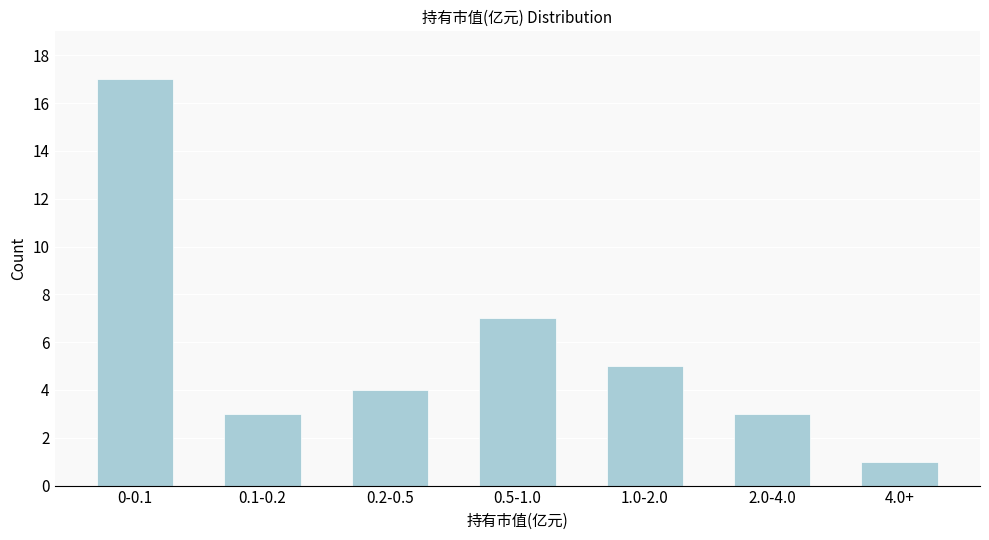

Reading left to right, transcribe all the data shown in this chart.

0-0.1=17	0.1-0.2=3	0.2-0.5=4	0.5-1.0=7	1.0-2.0=5	2.0-4.0=3	4.0+=1